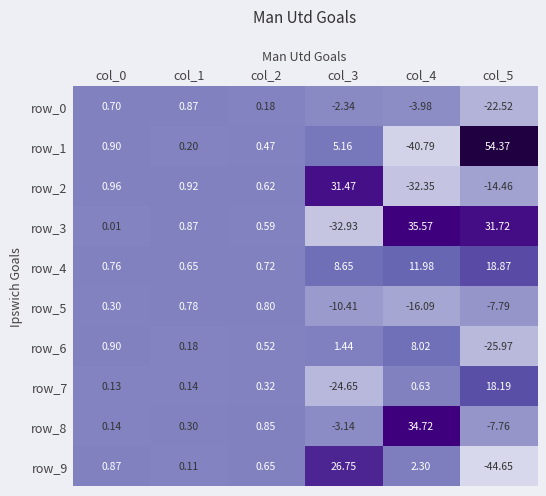

Is the value of row_8 at col_2 greater than the value of row_9 at col_5?

Yes